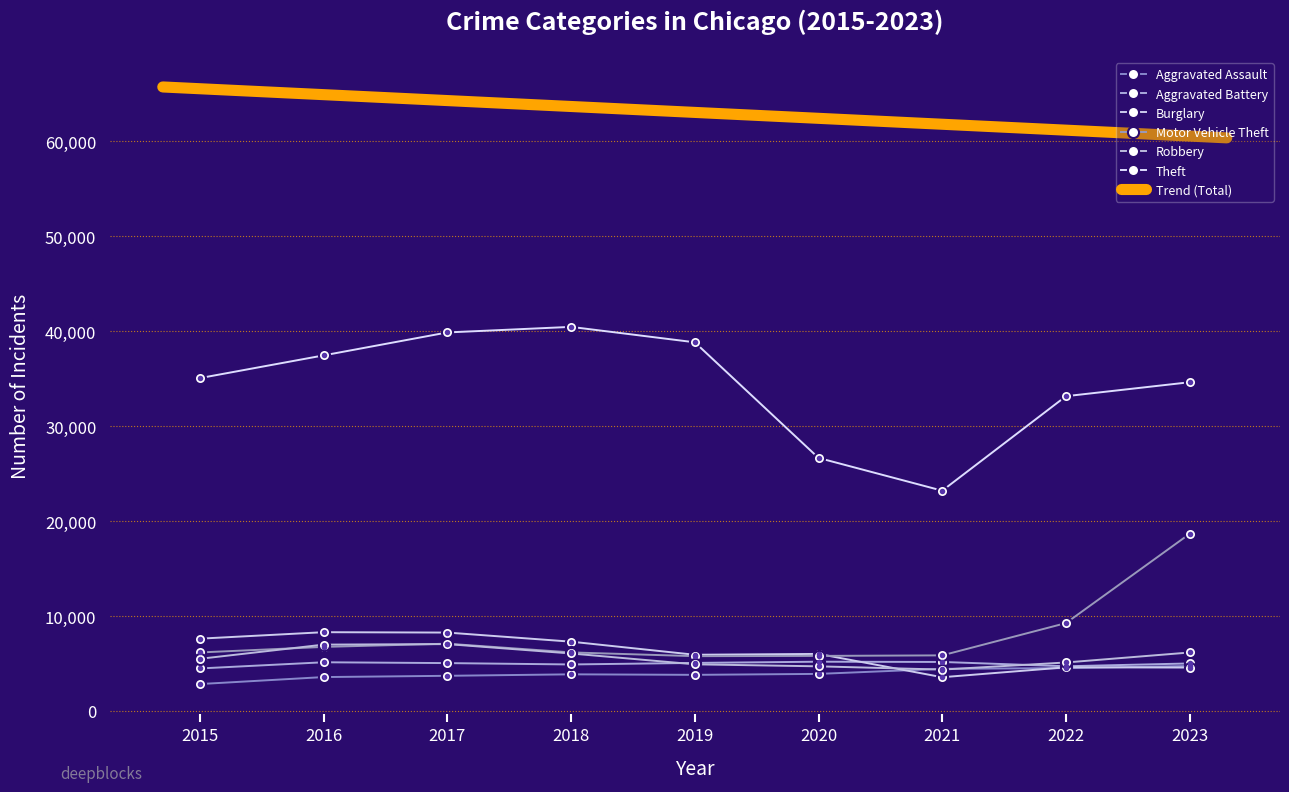

The value of Motor Vehicle Theft at 2023 is 5399. True or false?

False